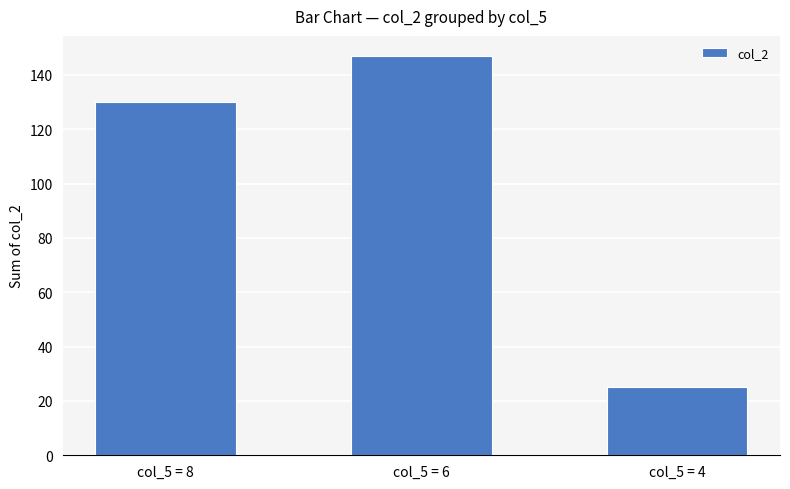

Count the values in the range 25 to 147.

3